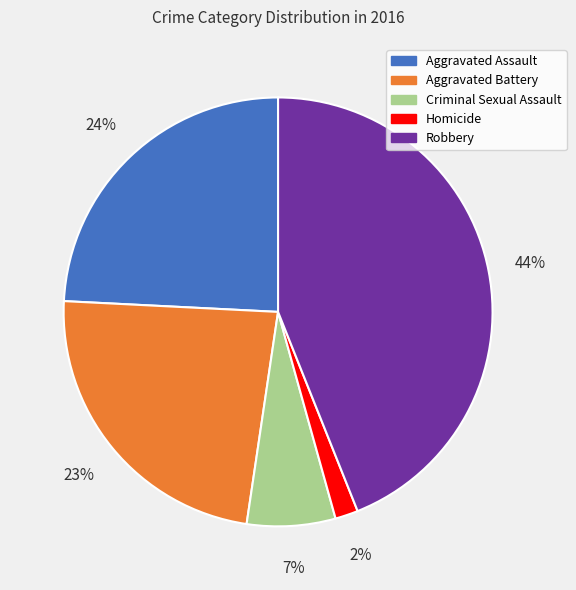

To the nearest percent, what is the difference between the Aggravated Assault and Aggravated Battery slice percentages?

1%